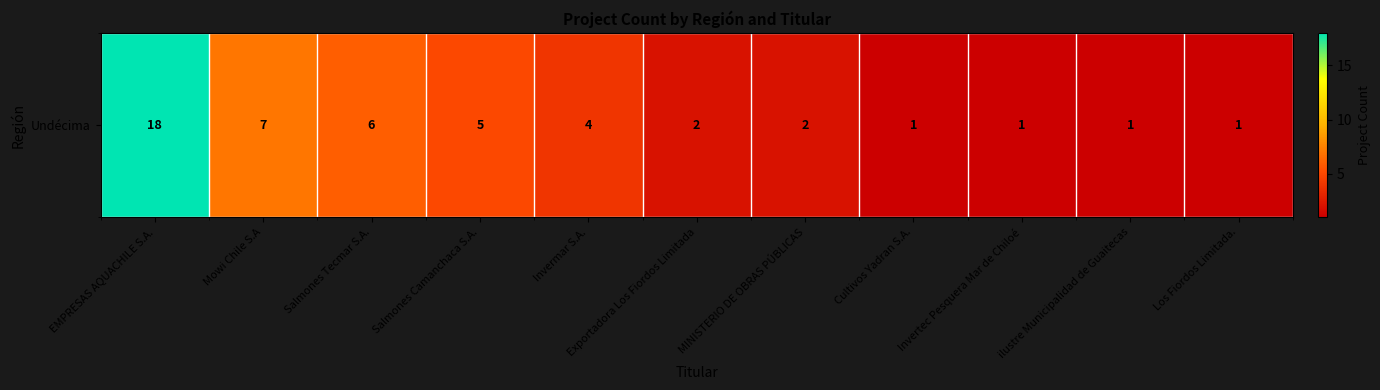

What is the difference between the values at MINISTERIO DE OBRAS PÚBLICAS and Mowi Chile S.A?

5